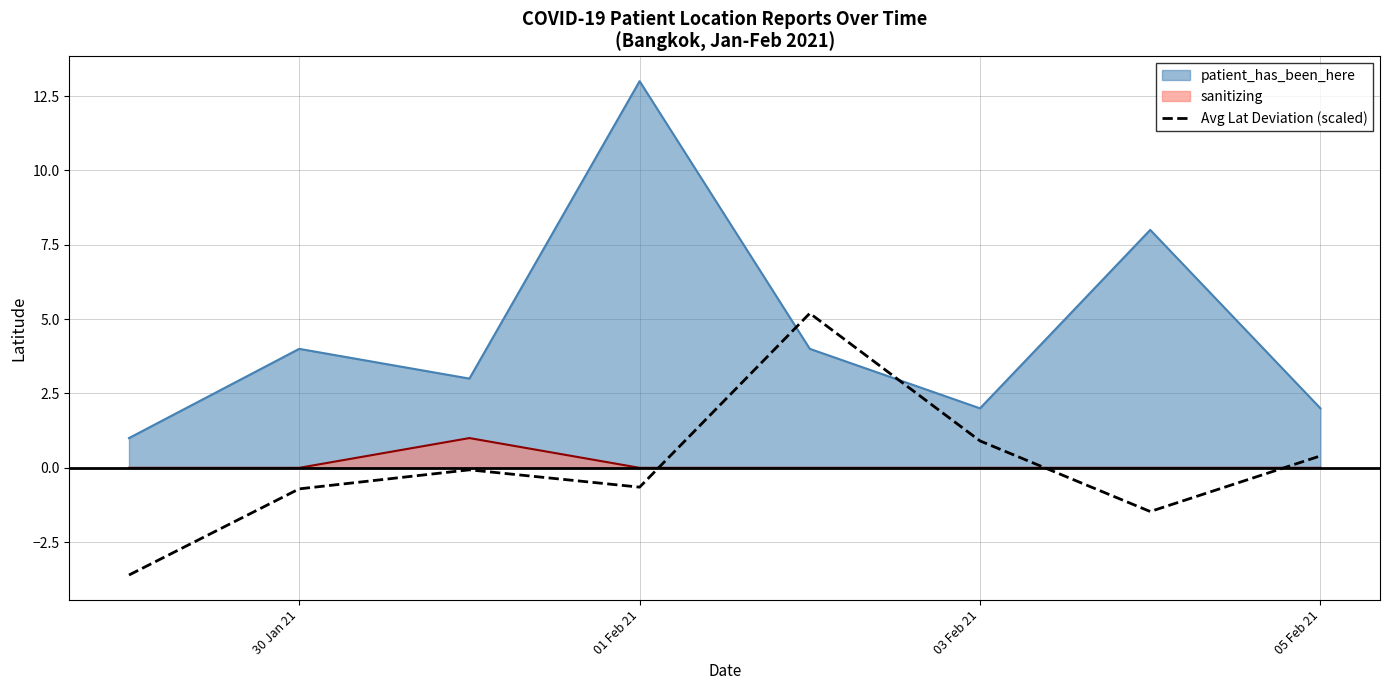

List the series in order of their peak value, lowest first.

sanitizing, Avg Lat Deviation (scaled), patient_has_been_here